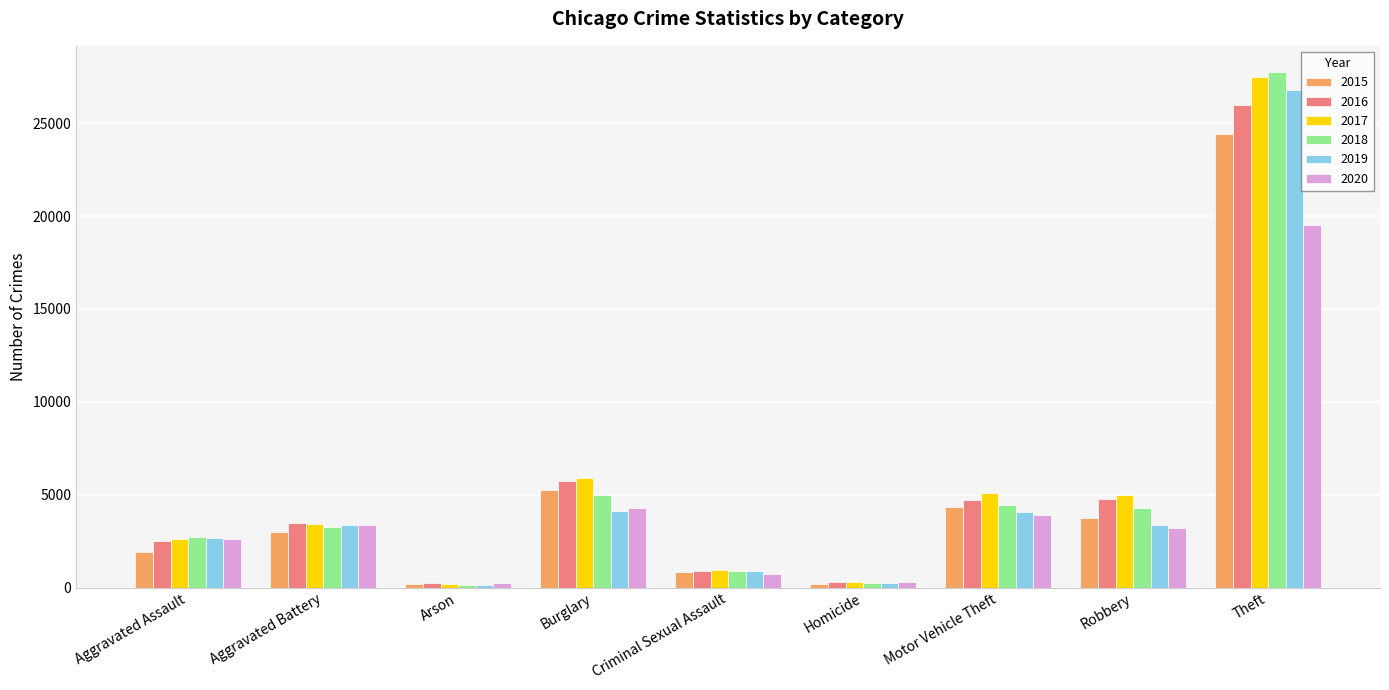

At which label does 2020 reach its peak?

Theft